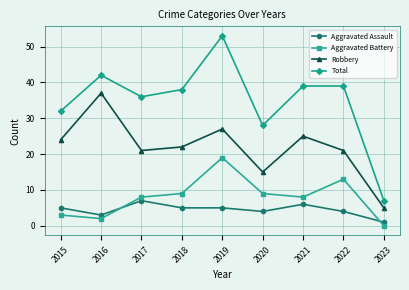

At which category is the sum across all series the highest?

2019